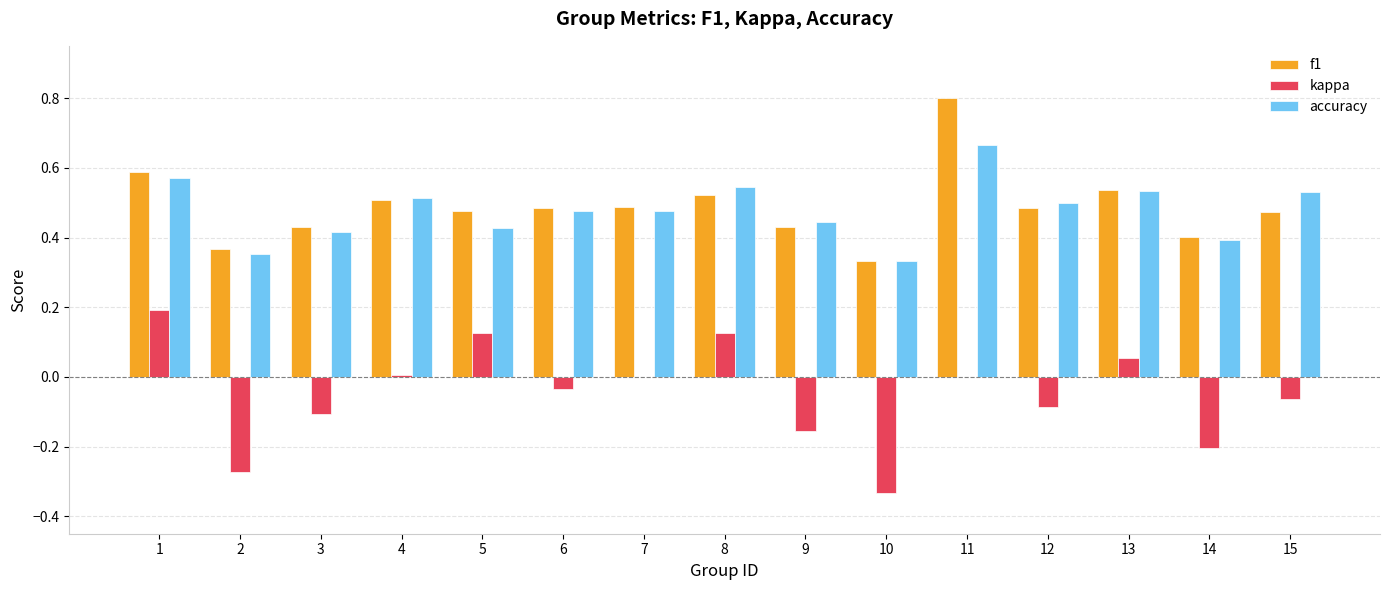

Which category has the highest value across all series?

11